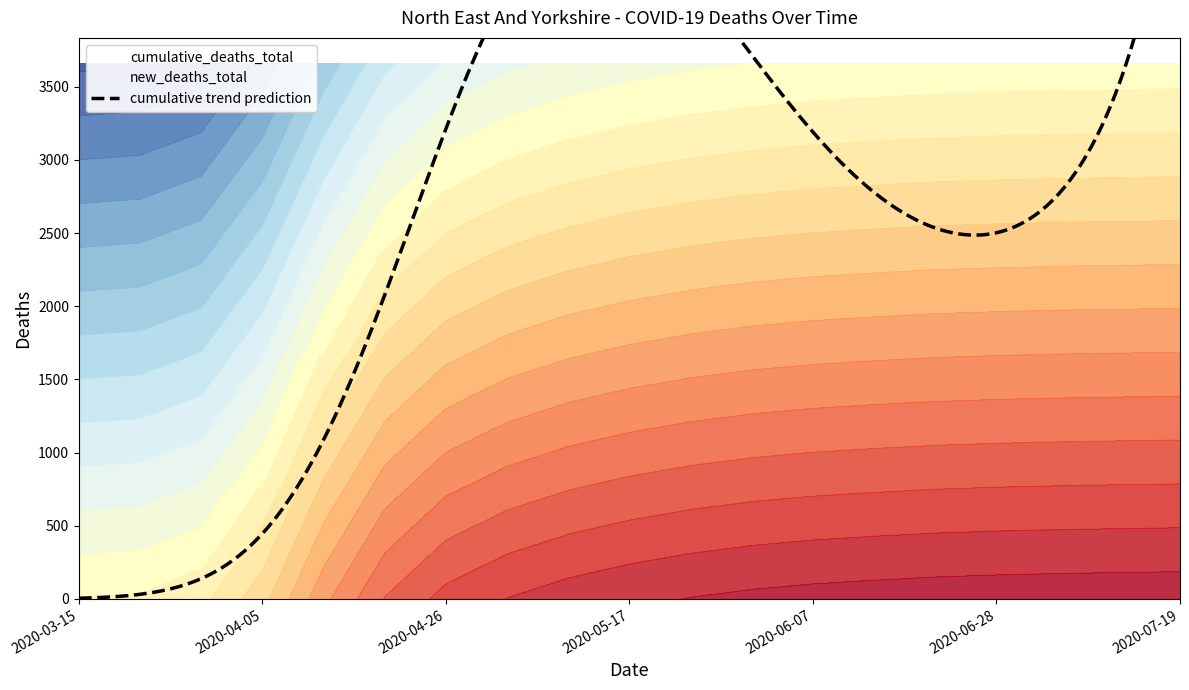

Which series changed the most between 2020-05-10 and 2020-06-28?

cumulative_deaths_total